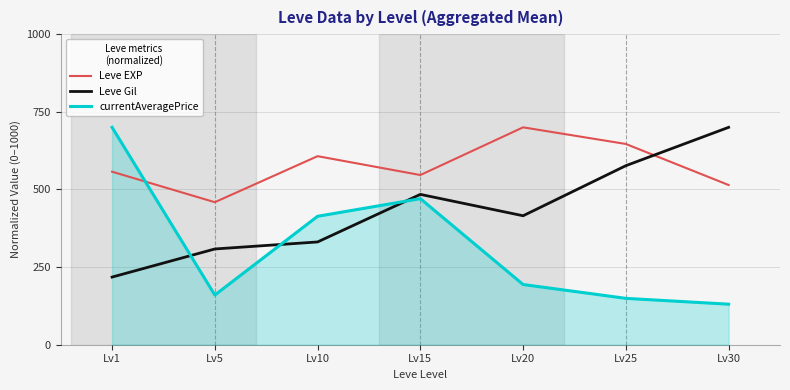

Does the chart display data point markers on the line(s)?

No